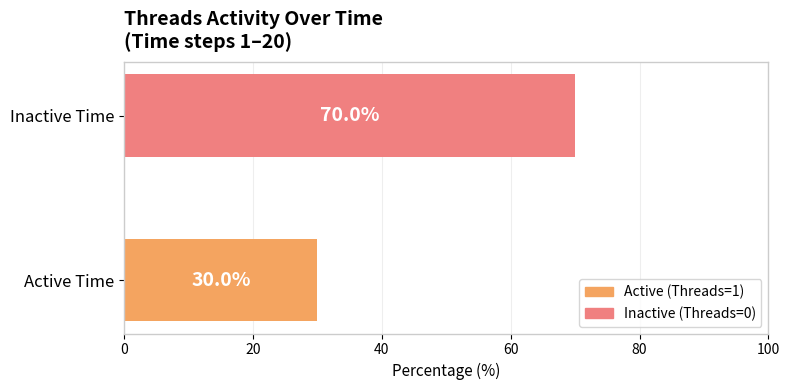

How many categories are shown in the chart?

2